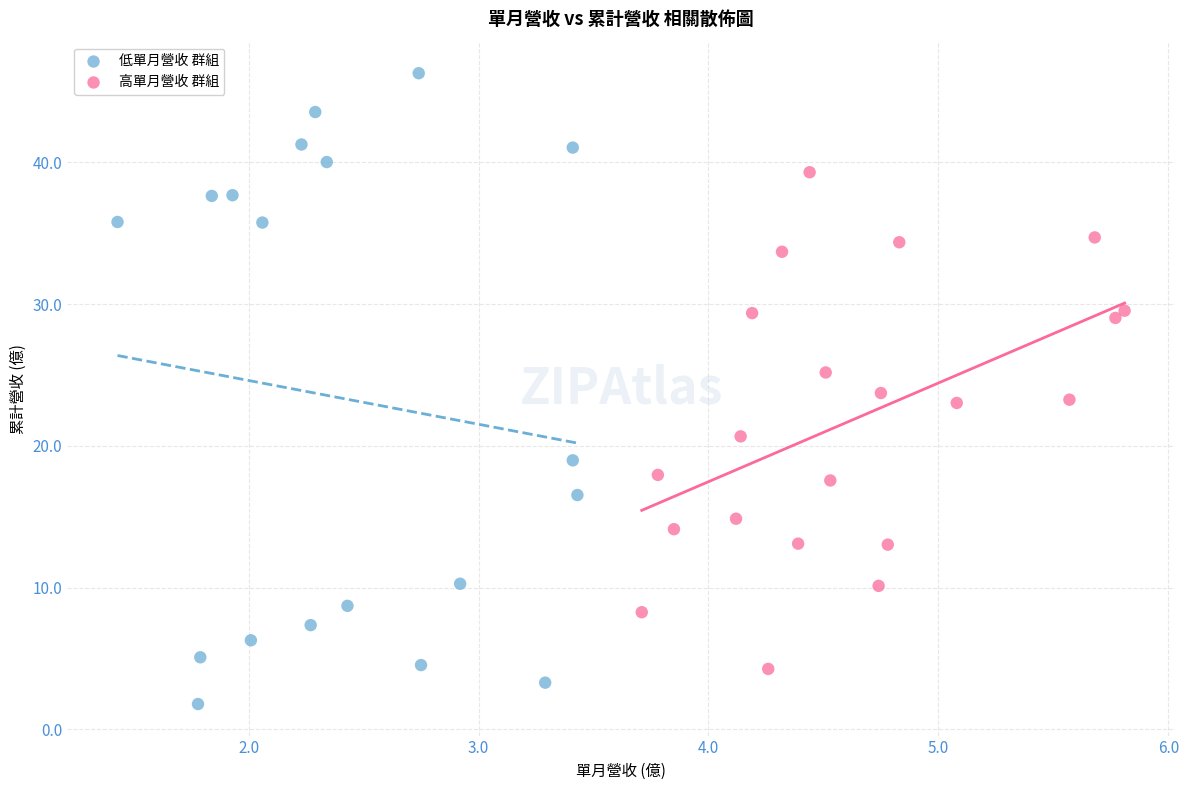

Which series contains the lowest Y value?

低單月營收 群組